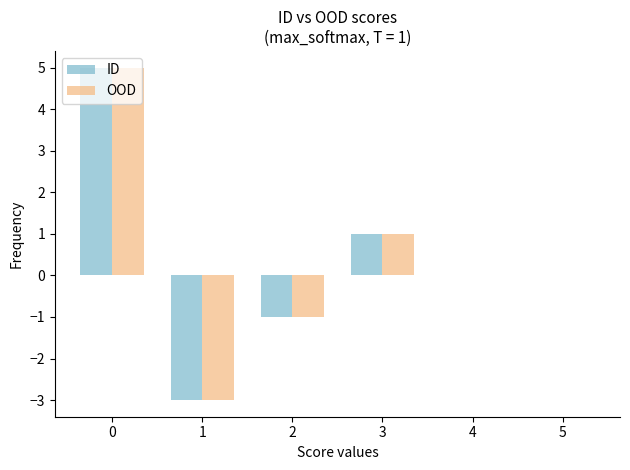

True or false: ID has a value of 5 at 0.

True